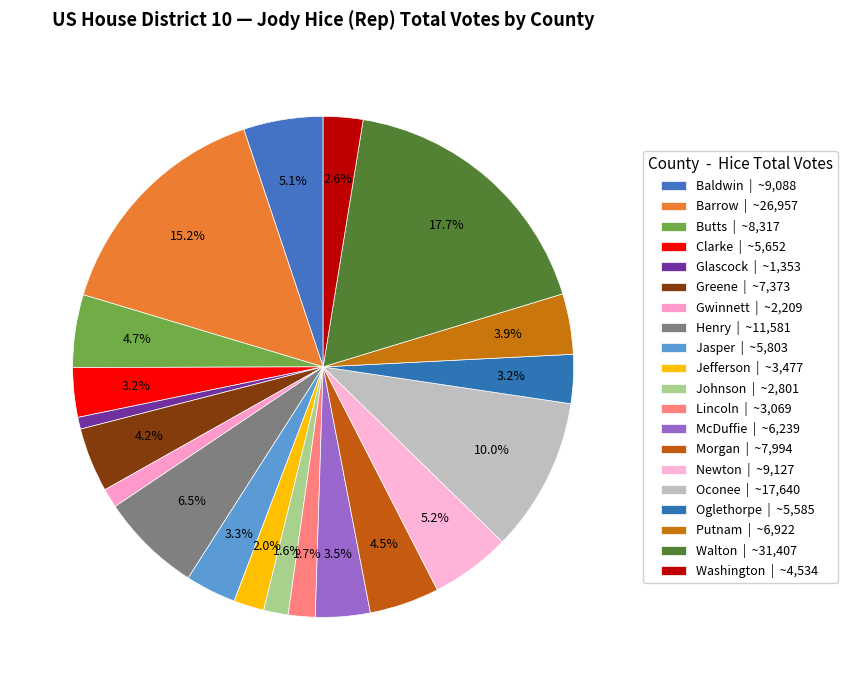

How many slices are in this pie chart?

20